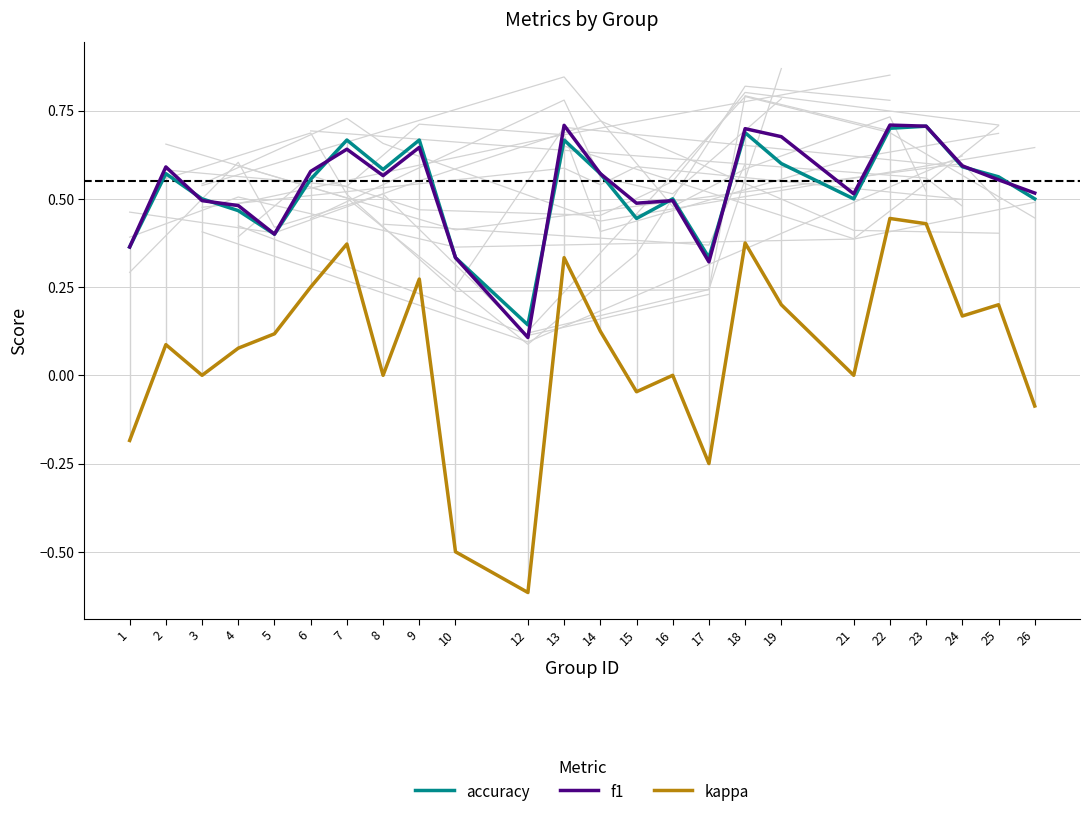

How many lines are shown in the chart?

3